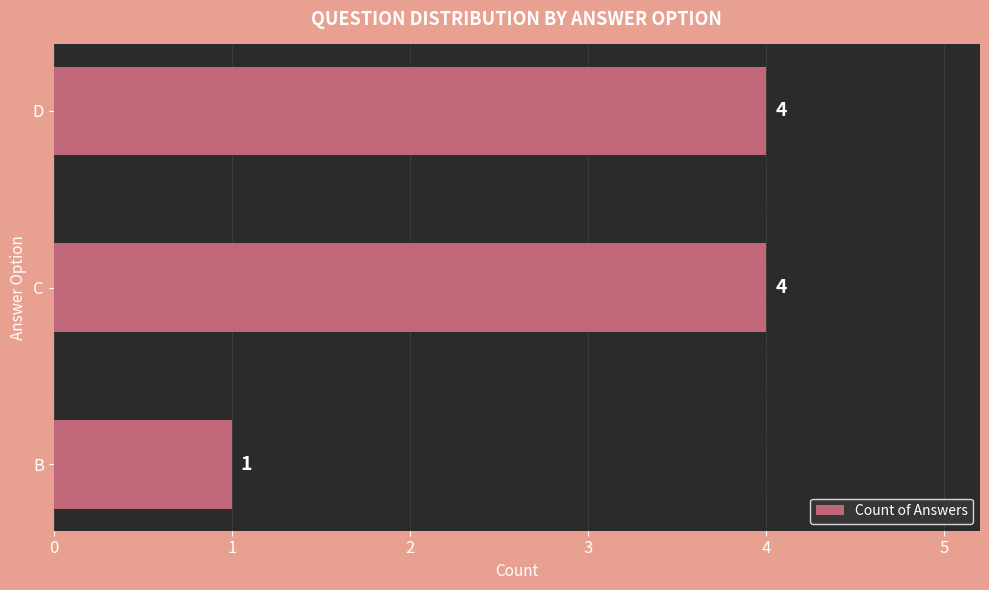

Reading bottom to top, list all the values displayed in this chart.

1	4	4